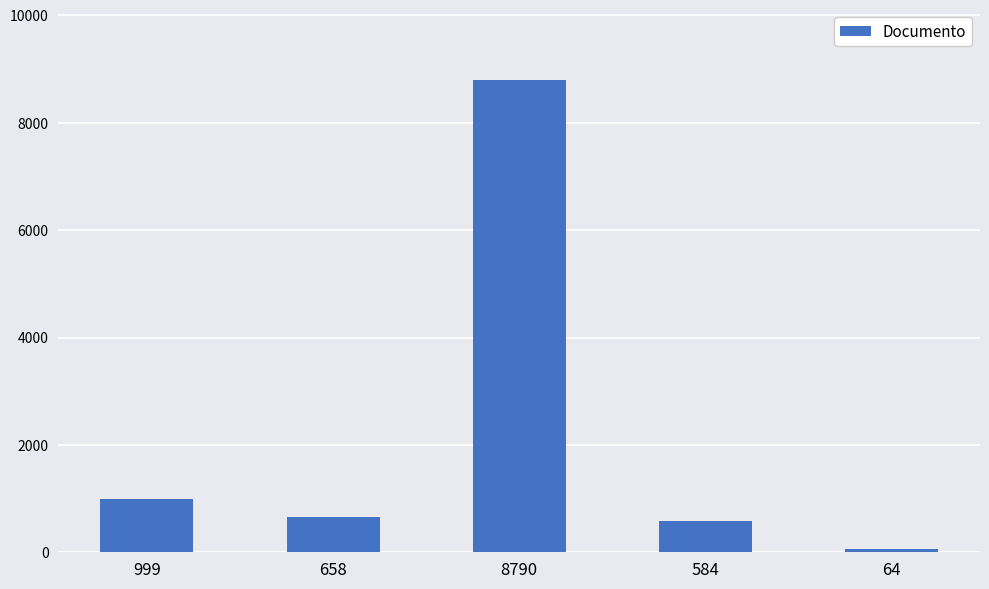

Where is the data nearest to the value 4427?

999